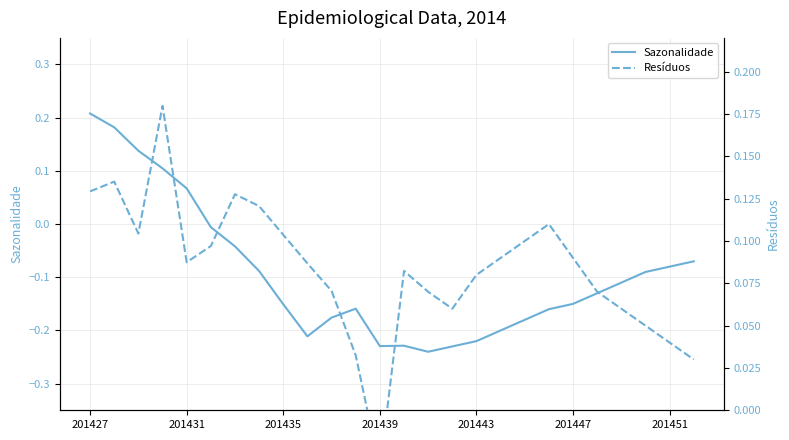

Reading left to right, extract all data points from this chart.

Sazonalidade: 0.2	0.2	0.1	0.1	0.1	-0.0	-0.0	-0.1	-0.2	-0.2	-0.2	-0.2	-0.2	-0.2	-0.2	-0.2	-0.2	-0.2	-0.2	-0.2	-0.1	-0.1	-0.1	-0.1	-0.1	-0.1
Resíduos: 0.1	0.1	0.1	0.2	0.1	0.1	0.1	0.1	0.1	0.1	0.1	0.0	-0.0	0.1	0.1	0.1	0.1	0.1	0.1	0.1	0.1	0.1	0.1	0.1	0.0	0.0